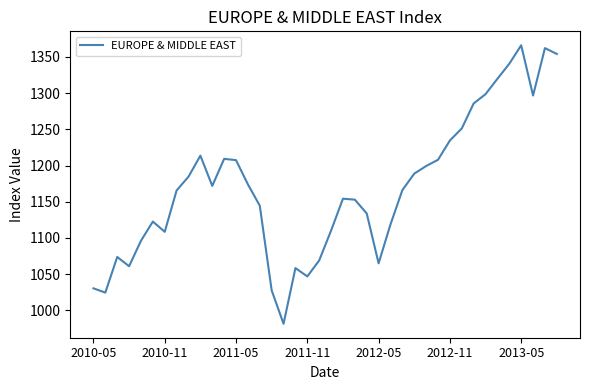

What is the greatest value displayed?

1366.2